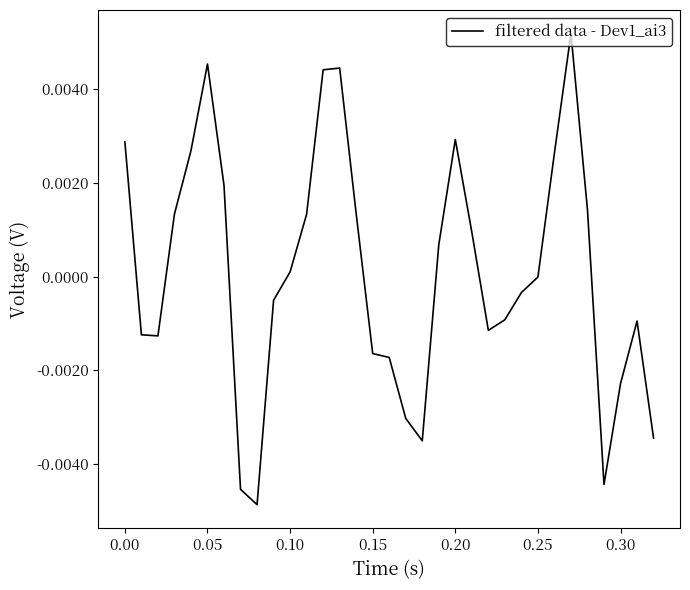

At which label does the data first exceed 0?

0.00